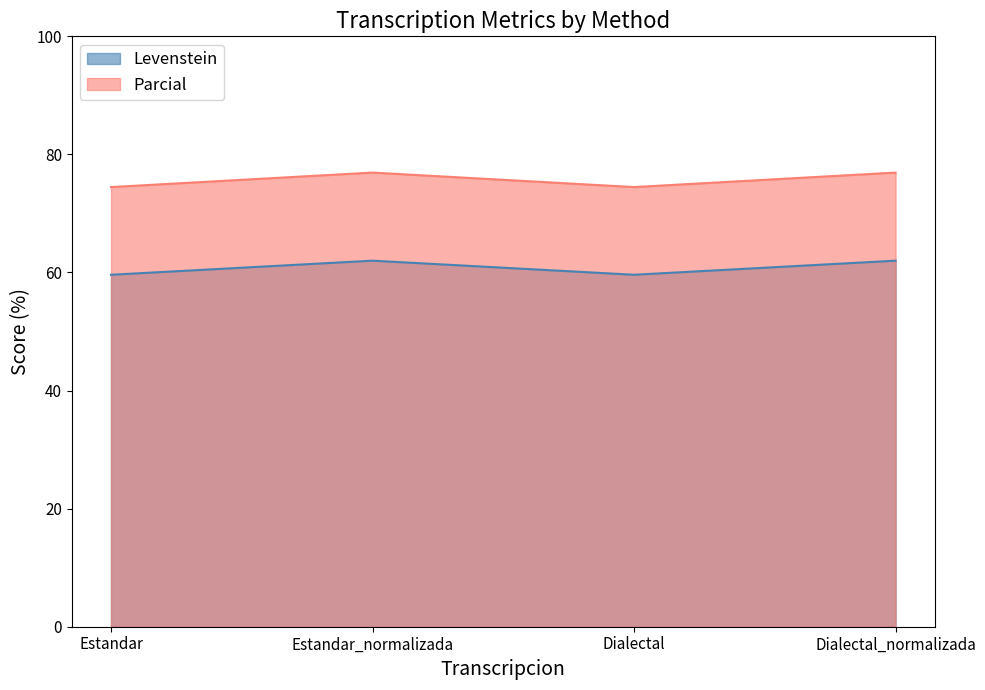

Between Estandar and Dialectal, which is larger?

Estandar